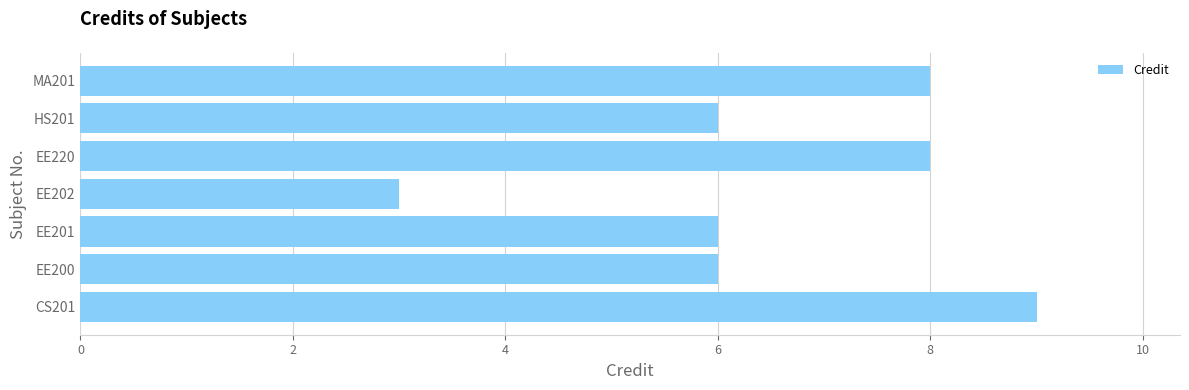

Reading bottom to top, transcribe all the data shown in this chart.

9	6	6	3	8	6	8